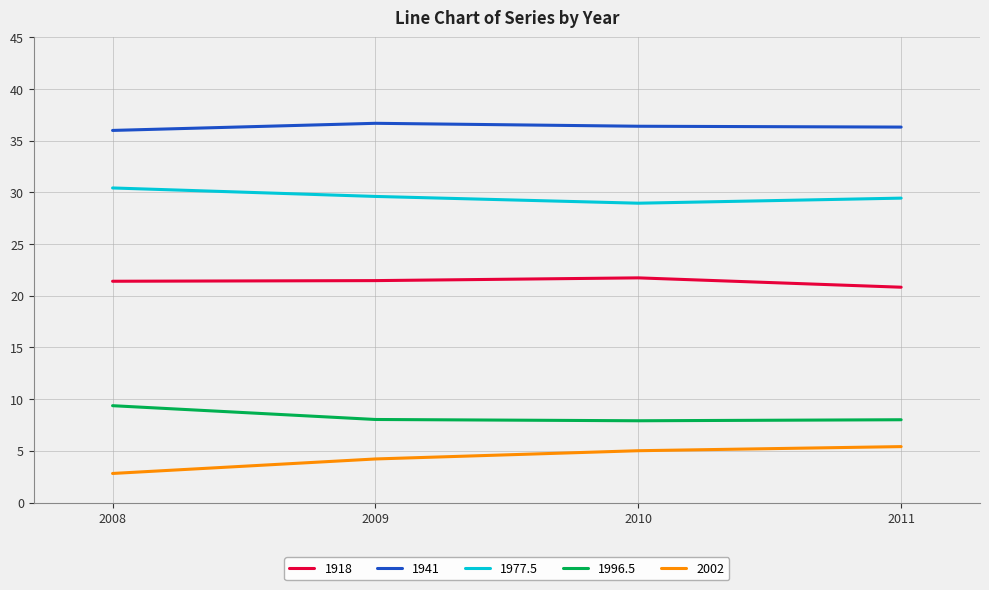

Count the number of data series in this chart.

5